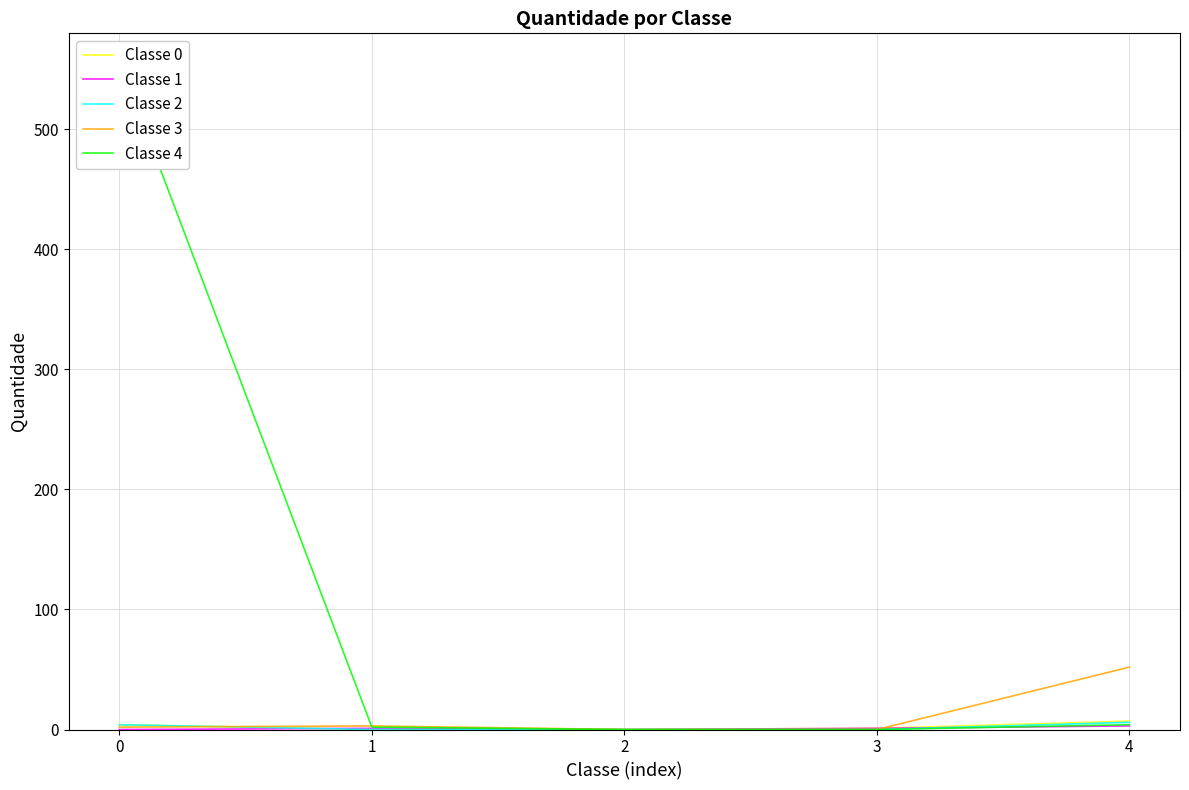

Which category has the lowest value in the Classe 2 series?

1